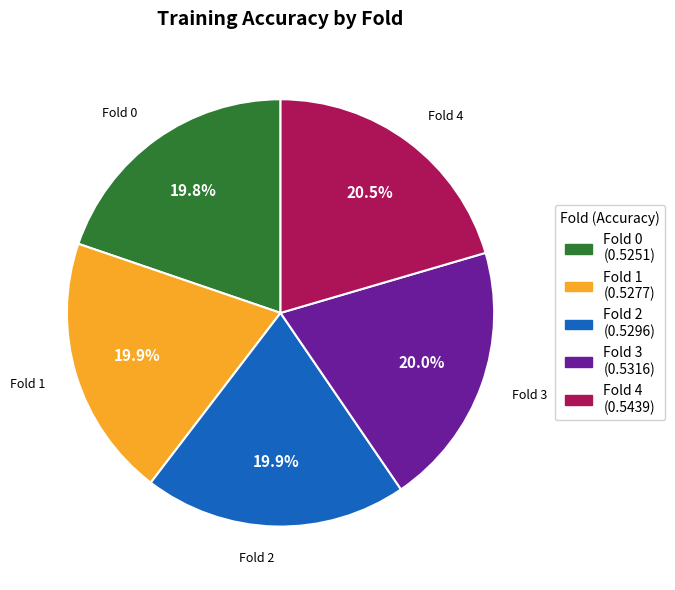

To the nearest percent, what is the average slice percentage?

20%